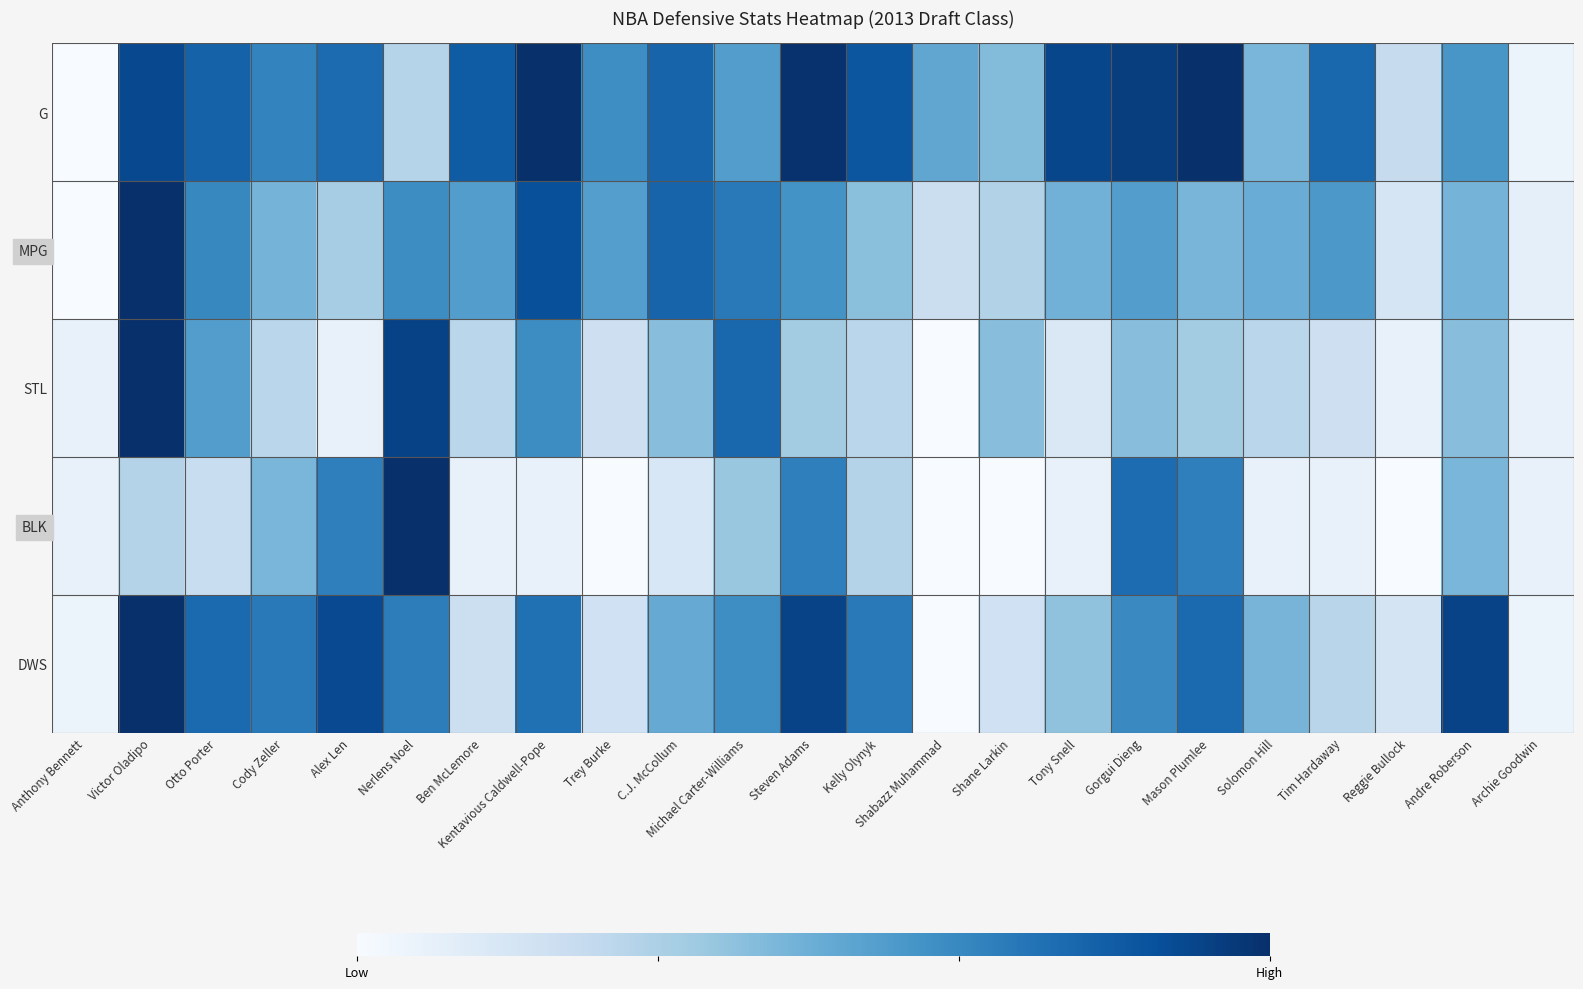

At which category is the sum across all series the highest?

Victor Oladipo